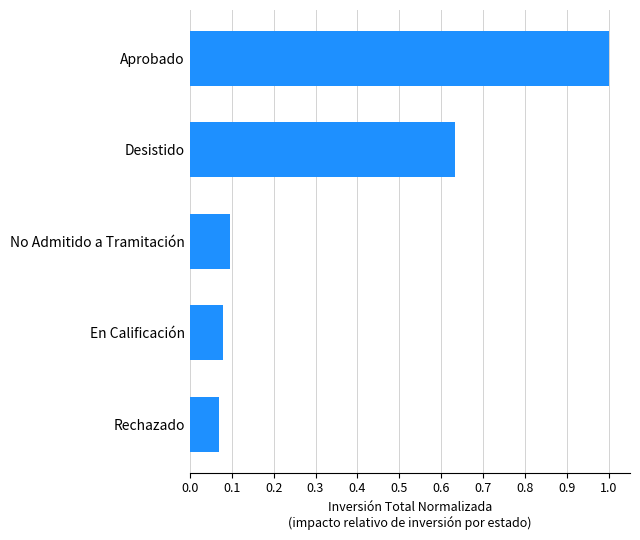

Which label corresponds to the largest value in the chart?

Aprobado